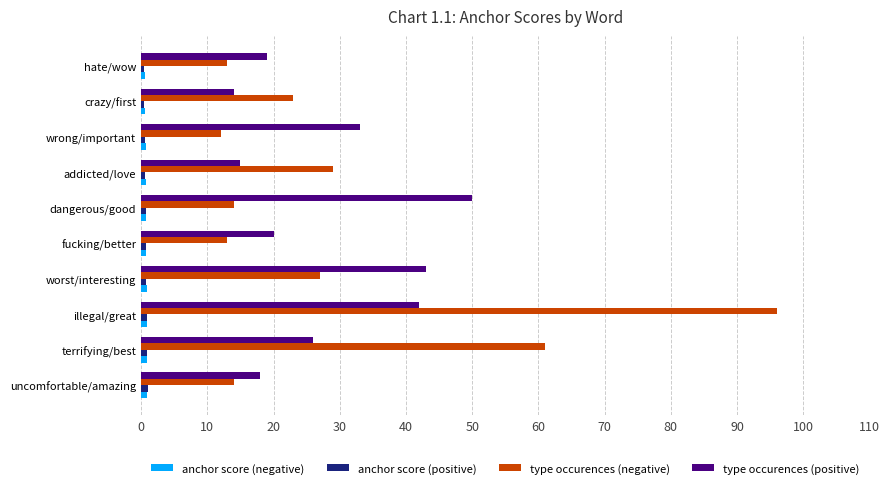

What is the greatest value displayed?

96.0